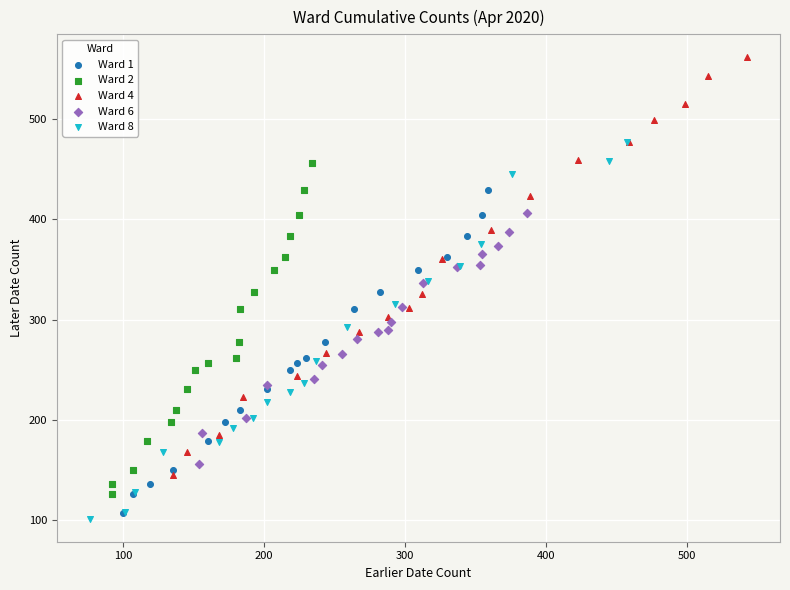

Which series contains the highest Y value?

Ward 4